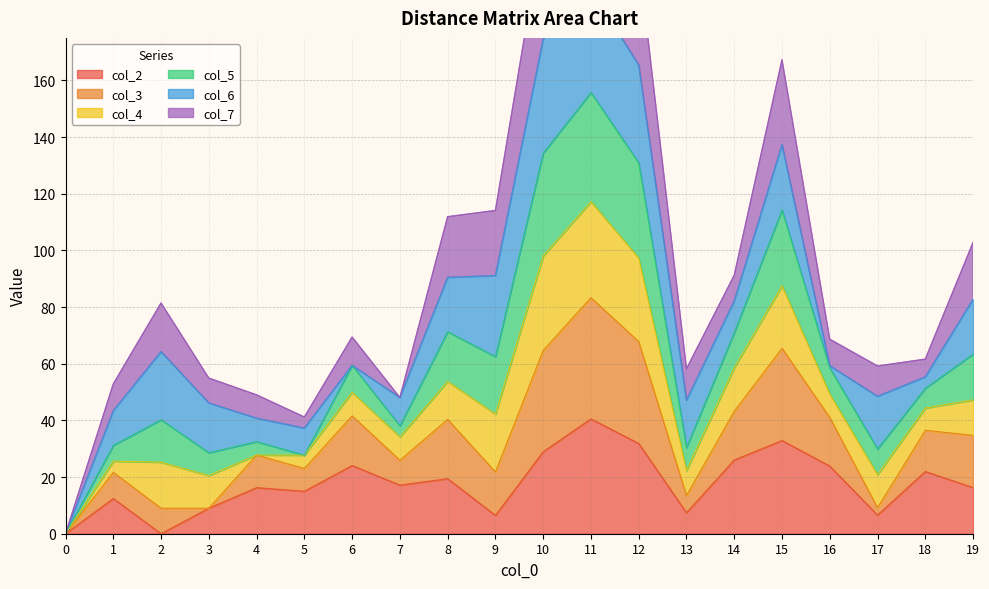

True or false: col_2 has a value of 12.2 at 18.

False